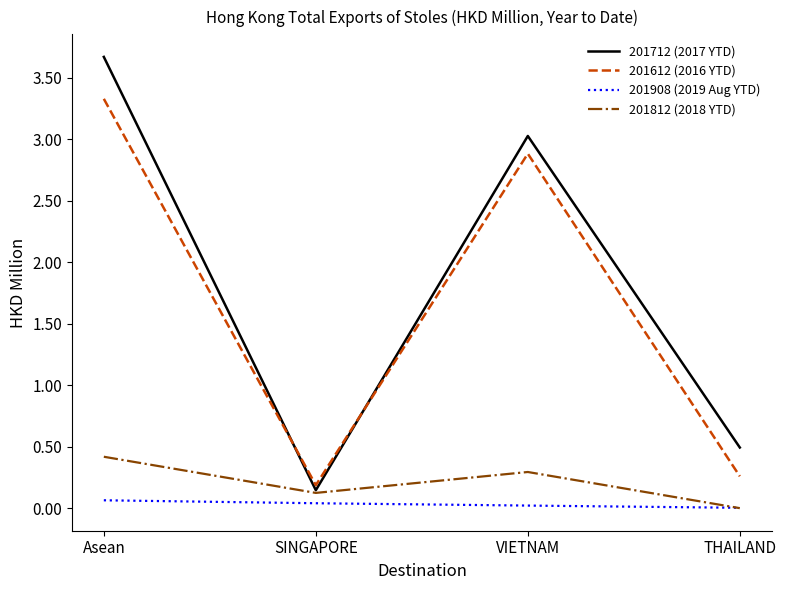

Rank the series at Asean from lowest to highest value.

201908 (2019 Aug YTD), 201812 (2018 YTD), 201612 (2016 YTD), 201712 (2017 YTD)